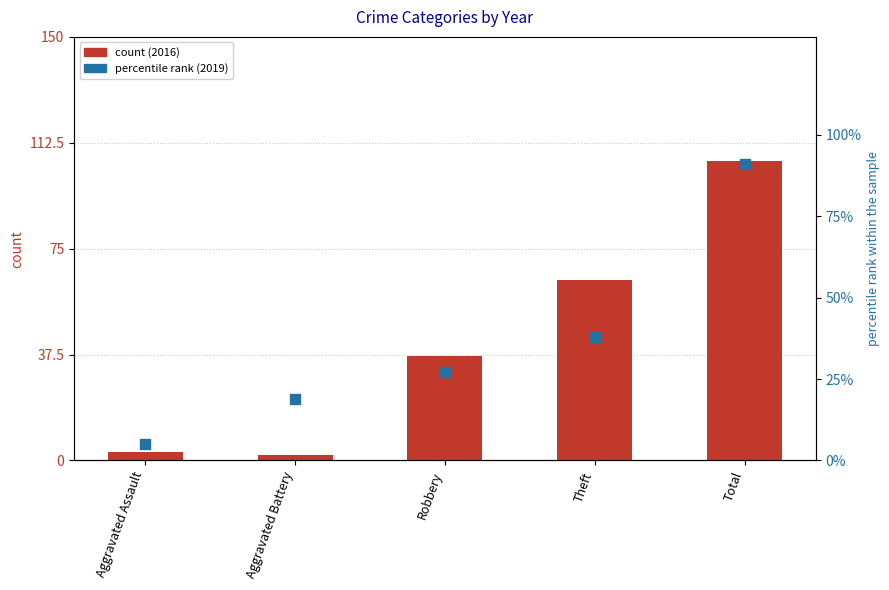

Which series has the widest spread of Y values?

count (2016)